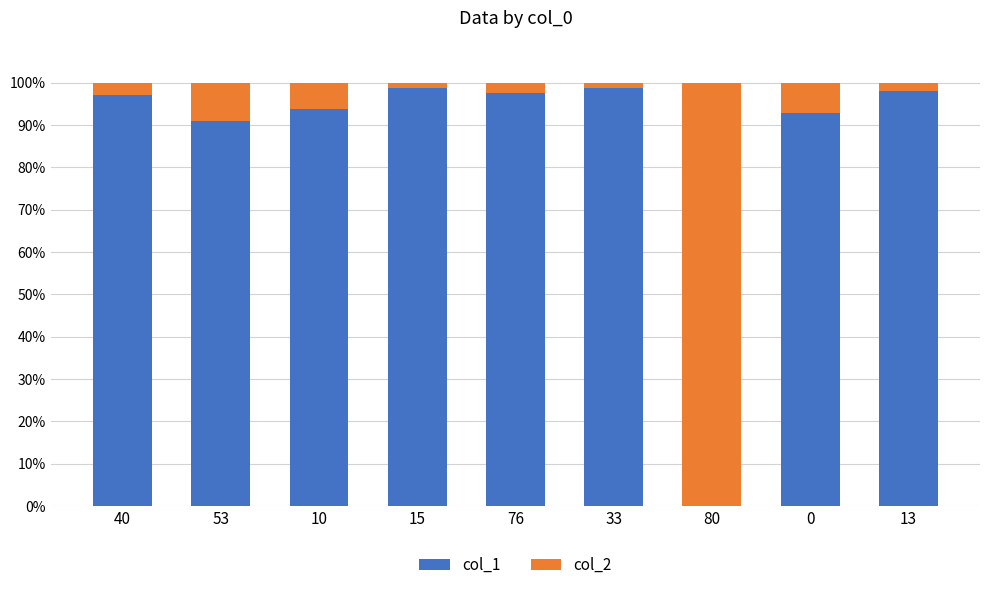

Count the number of data series in this chart.

2